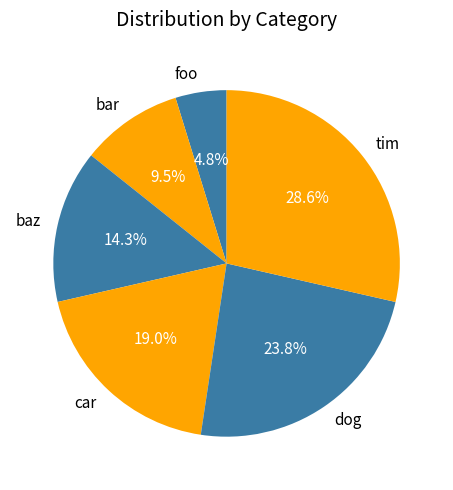

To the nearest percent, what is the average slice percentage?

17%